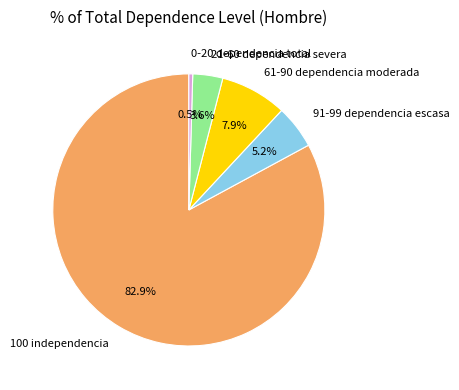

Which has a higher value, 0-20 dependencia total or 61-90 dependencia moderada?

61-90 dependencia moderada